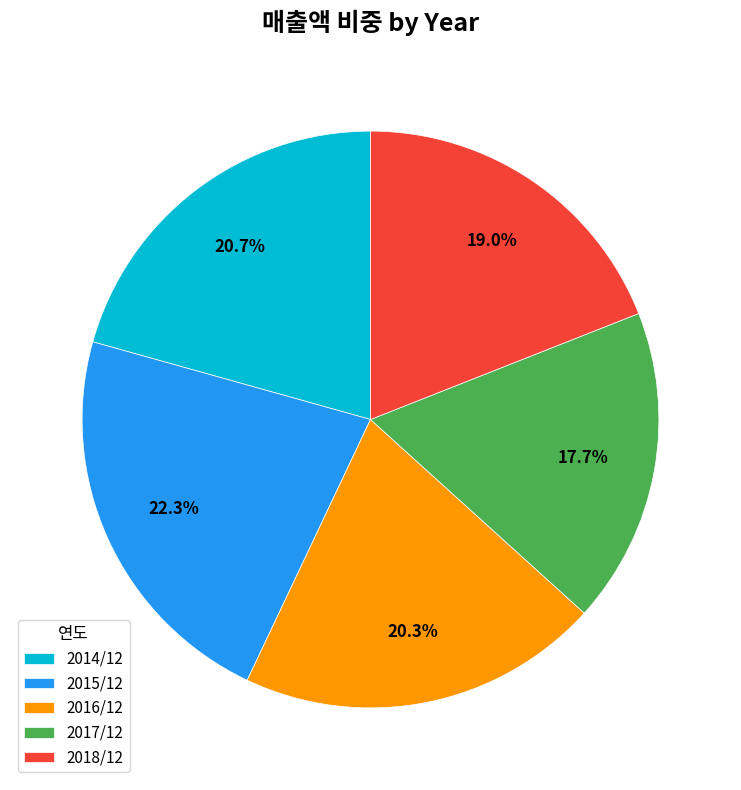

Which category has the biggest portion of the pie?

2015/12